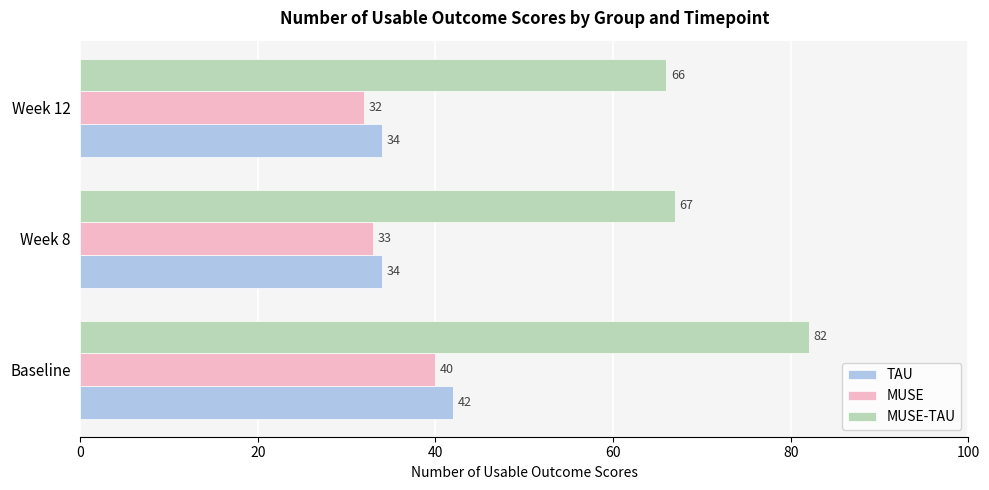

At which label does MUSE-TAU reach its minimum?

Week 12